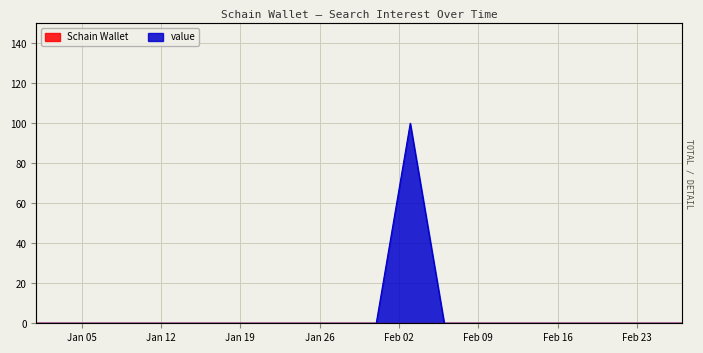

What is the difference between the maximum and second lowest values?

100